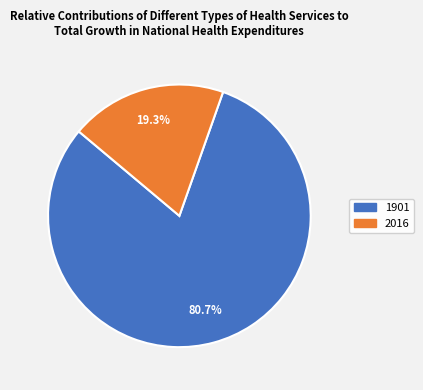

To the nearest percent, what is the difference between the largest and smallest slice percentages?

61%